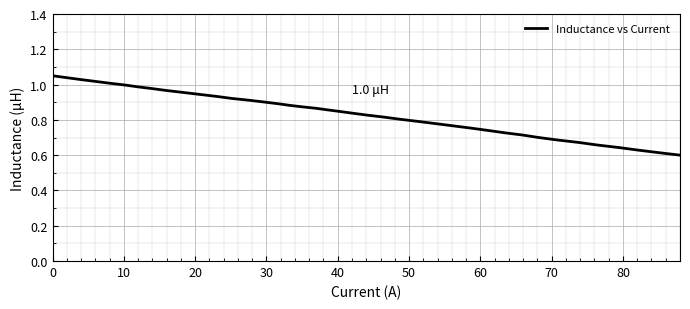

How many lines are shown in the chart?

1